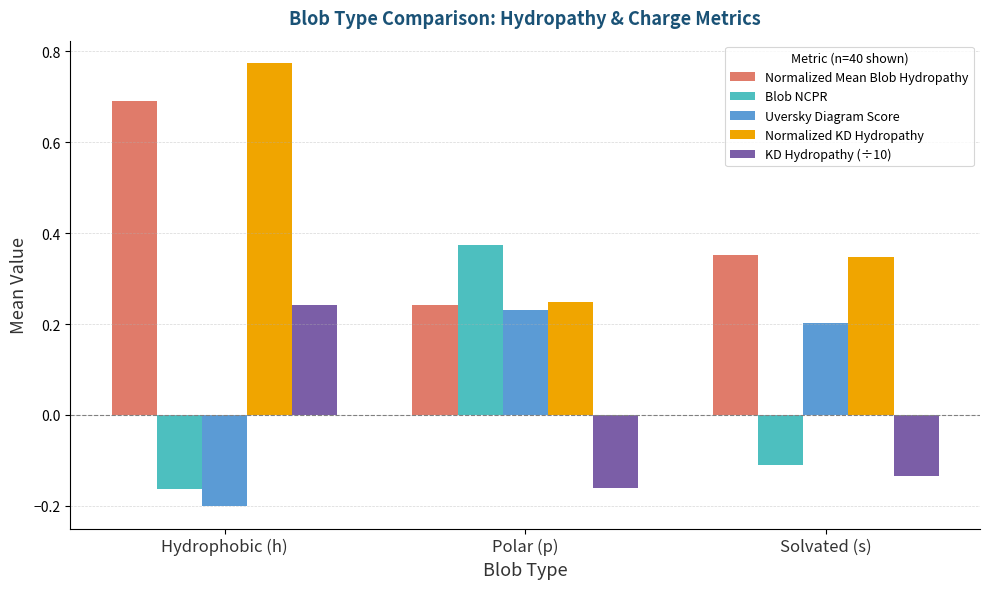

At which label does Uversky Diagram Score first exceed 0?

Polar (p)